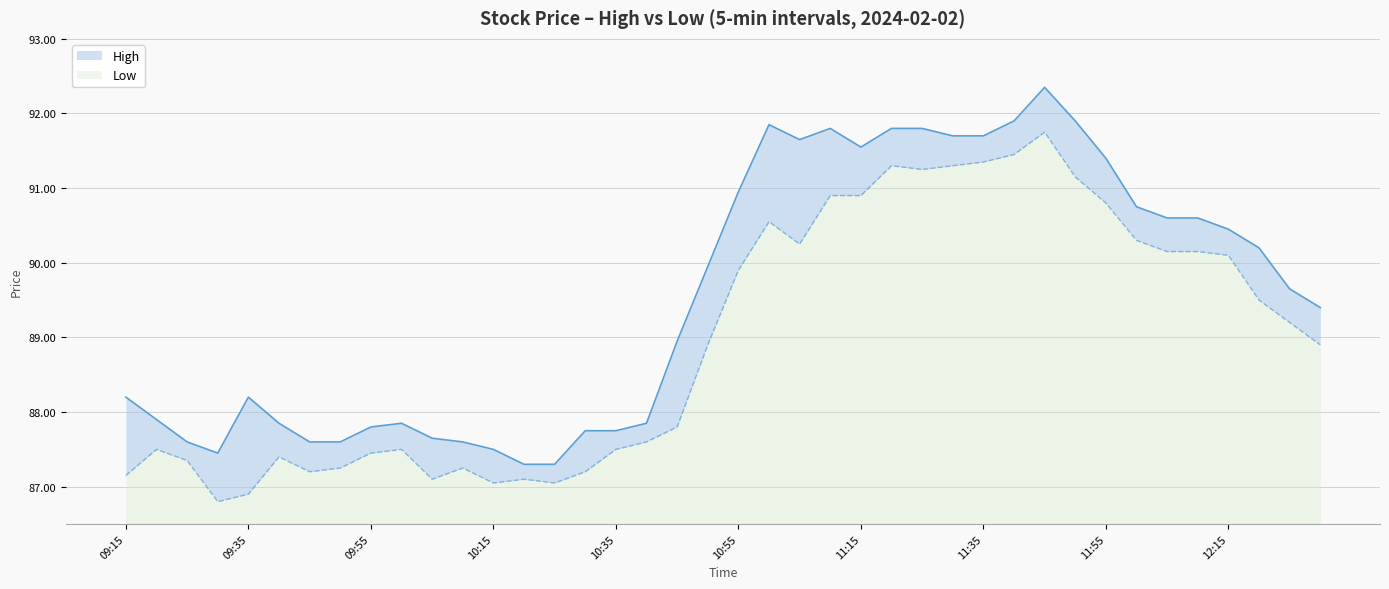

What is the sum of all Low values?

98.2